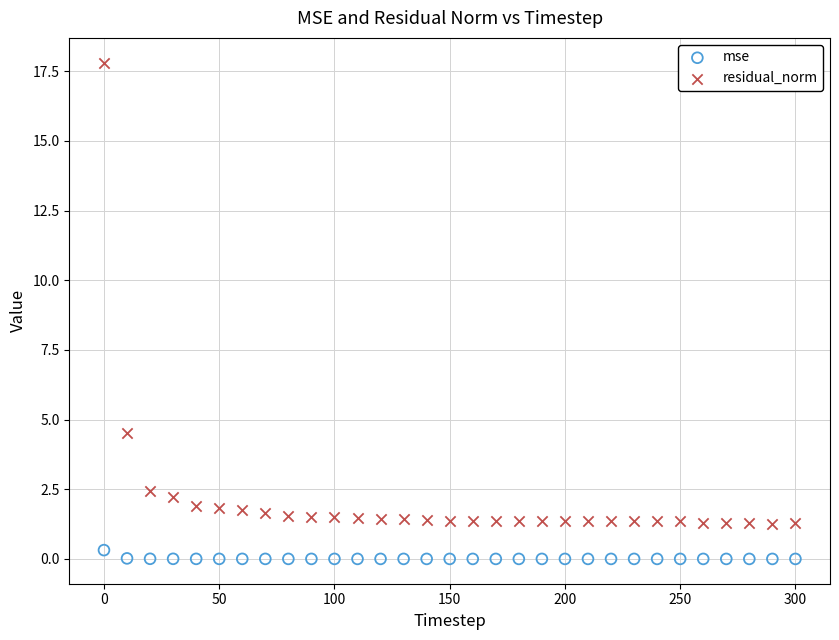

Across all data points, what is the range of X values (max minus min)?

300.0